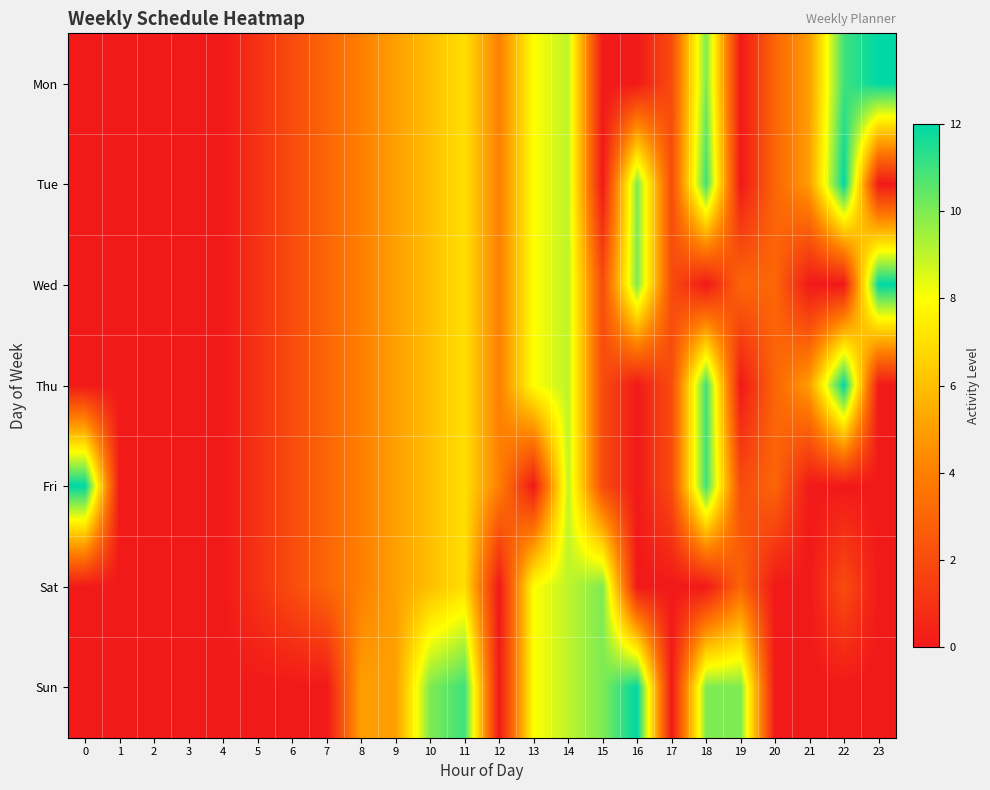

Reading left to right, extract all data points from this chart.

Mon: 0=0	1=0	2=0	3=0	4=0	5=1	6=2	7=3	8=4	9=5	10=6	11=7	12=4	13=8	14=9	15=0	16=0	17=2	18=10	19=0	20=3	21=5	22=11	23=12
Tue: 0=0	1=0	2=0	3=0	4=0	5=1	6=2	7=3	8=4	9=5	10=6	11=7	12=4	13=8	14=9	15=0	16=10	17=2	18=11	19=0	20=3	21=5	22=12	23=0
Wed: 0=0	1=0	2=0	3=0	4=0	5=1	6=2	7=3	8=4	9=5	10=6	11=7	12=4	13=8	14=9	15=2	16=10	17=2	18=0	19=3	20=3	21=0	22=0	23=12
Thu: 0=0	1=0	2=0	3=0	4=0	5=1	6=2	7=3	8=4	9=5	10=6	11=7	12=4	13=8	14=9	15=2	16=0	17=2	18=11	19=0	20=3	21=5	22=12	23=0
Fri: 0=12	1=0	2=0	3=0	4=0	5=1	6=2	7=3	8=4	9=5	10=6	11=7	12=4	13=0	14=9	15=2	16=0	17=2	18=11	19=2	20=3	21=0	22=0	23=0
Sat: 0=0	1=0	2=0	3=0	4=0	5=1	6=2	7=3	8=4	9=5	10=6	11=7	12=0	13=8	14=9	15=10	16=0	17=0	18=0	19=3	20=0	21=0	22=2	23=0
Sun: 0=0	1=0	2=0	3=0	4=0	5=0	6=0	7=0	8=5	9=5	10=10	11=11	12=0	13=8	14=9	15=10	16=12	17=0	18=10	19=10	20=0	21=0	22=0	23=0